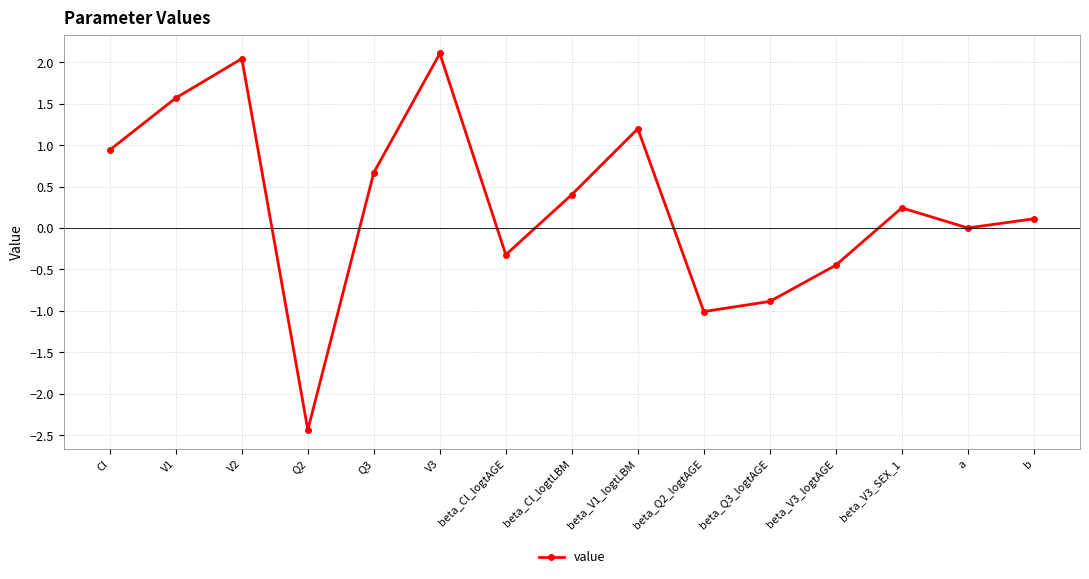

Read the value at Q2.

-2.4